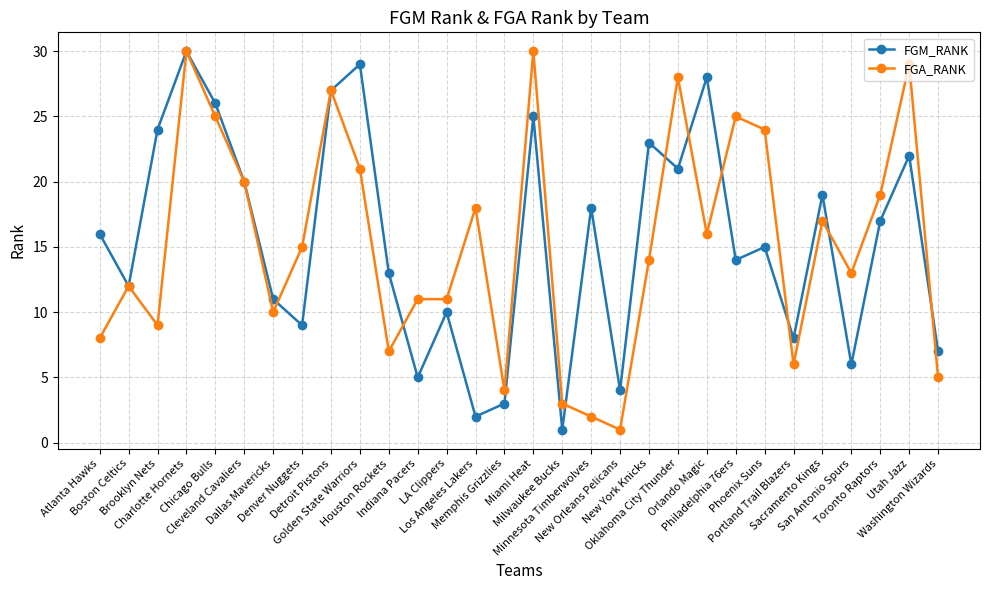

At Golden State Warriors, list the series in order from smallest to largest.

FGA_RANK, FGM_RANK